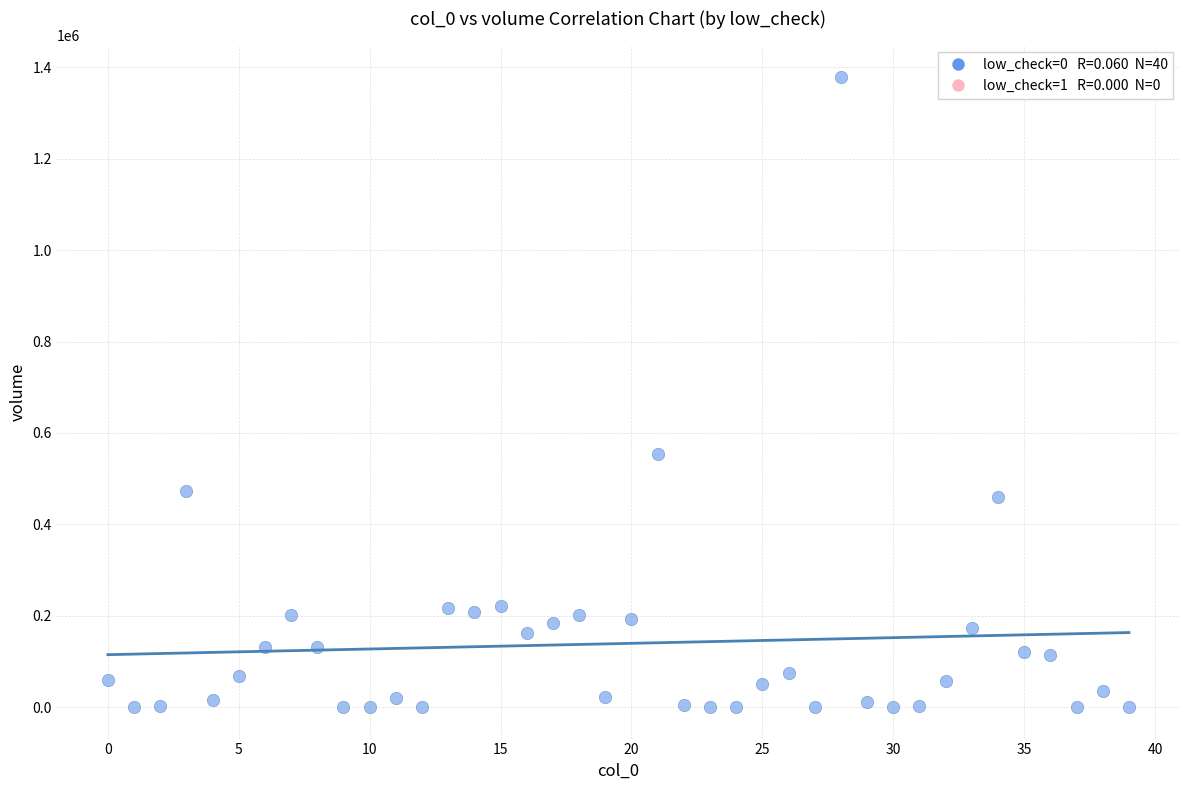

What Y value in the scatter plot is closest to 689467?

554129.2